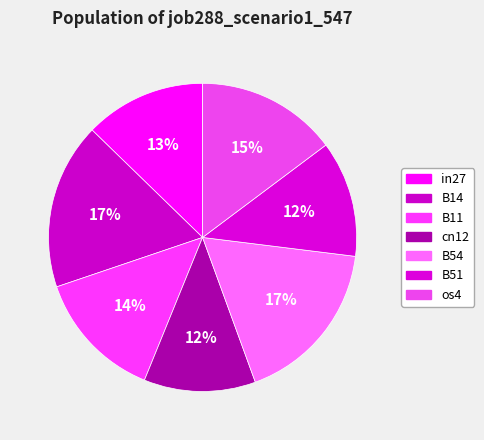

Is there any slice that represents more than half of the pie?

No